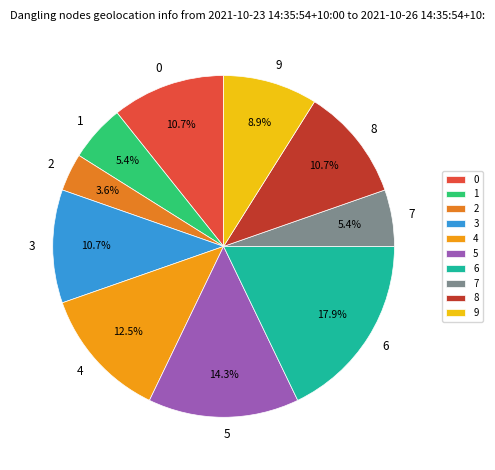

Combined, what portion of the pie is 0 and 8?

21.4%